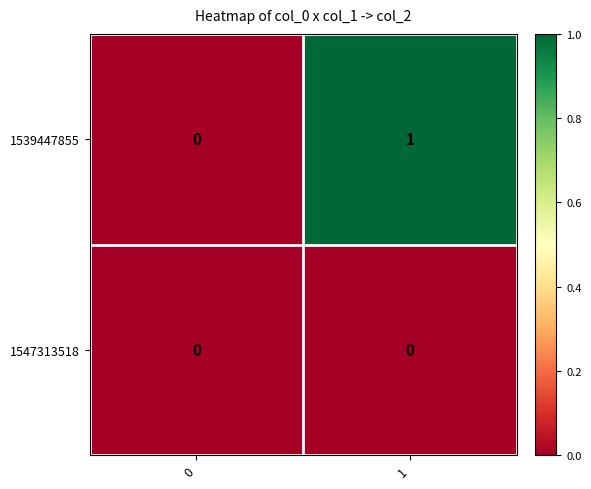

Which series has the largest range (max minus min)?

1539447855